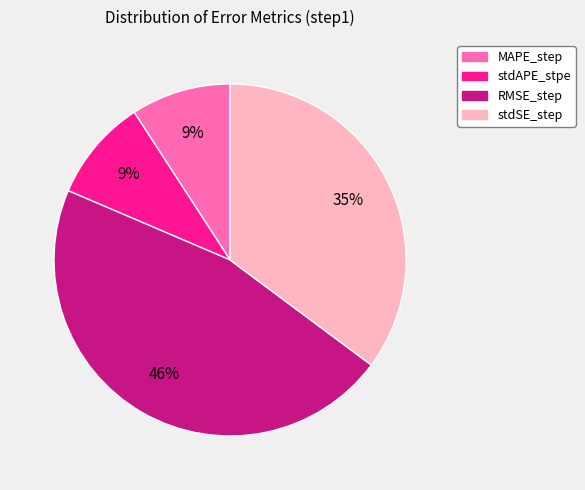

What percentage is the stdSE_step slice, to the nearest percent?

35%